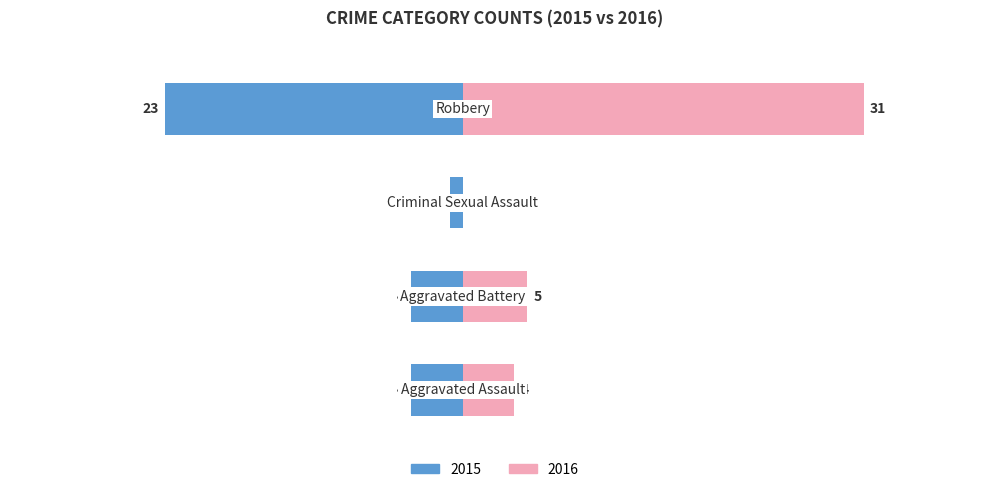

At which category is the sum across all series the highest?

Robbery